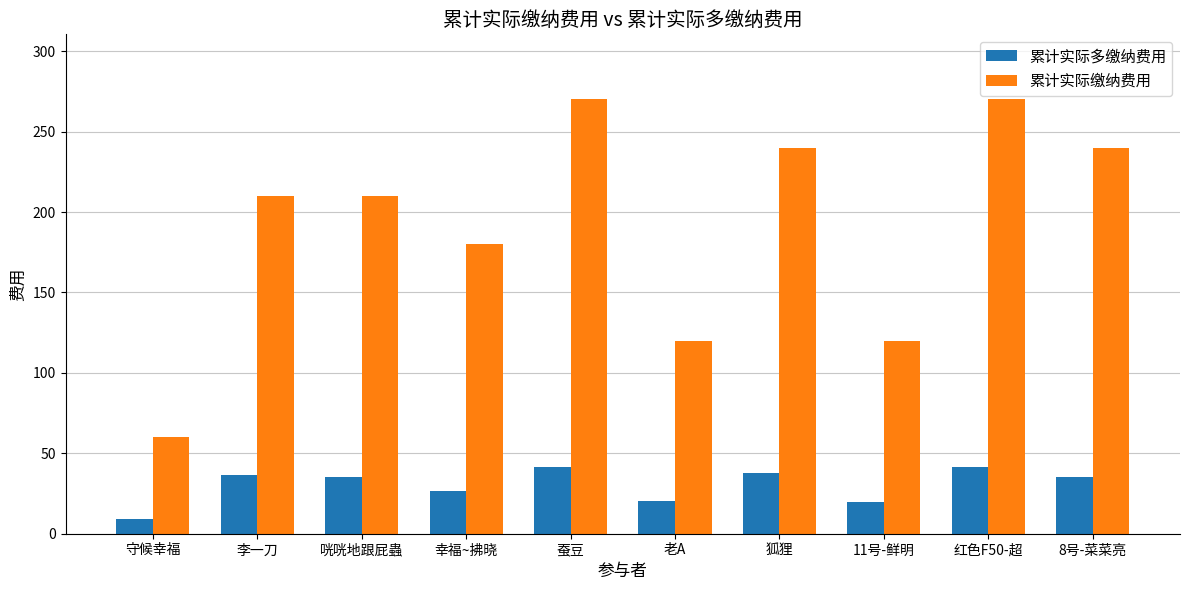

Are the bars grouped side by side (vs. stacked)?

Yes